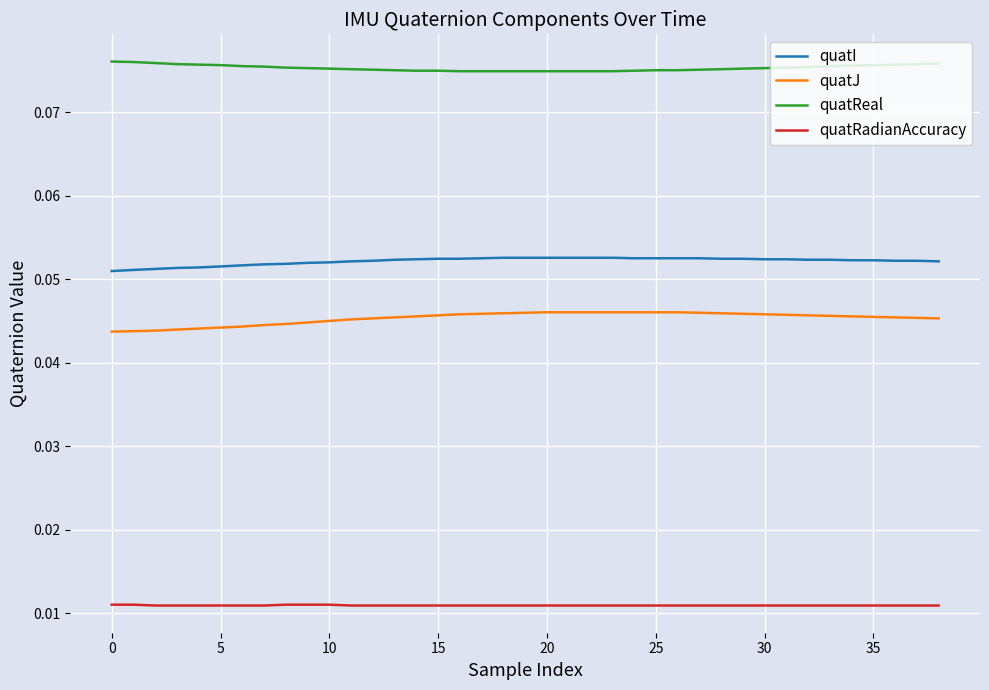

Rank the series by their maximum value, from lowest to highest.

quatRadianAccuracy, quatJ, quatI, quatReal